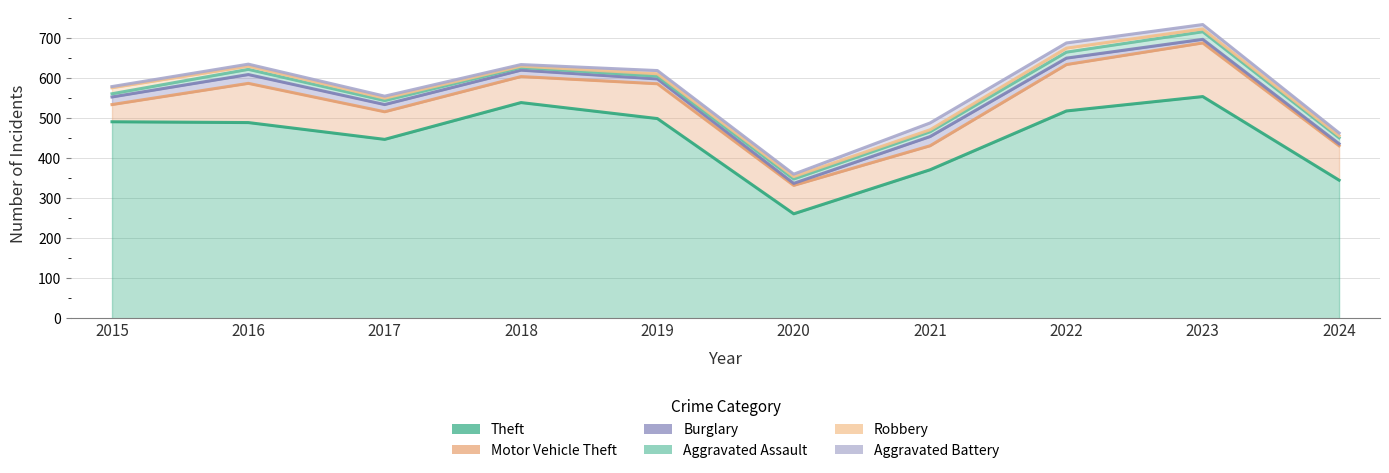

At how many categories does at least one series exceed 310?

9